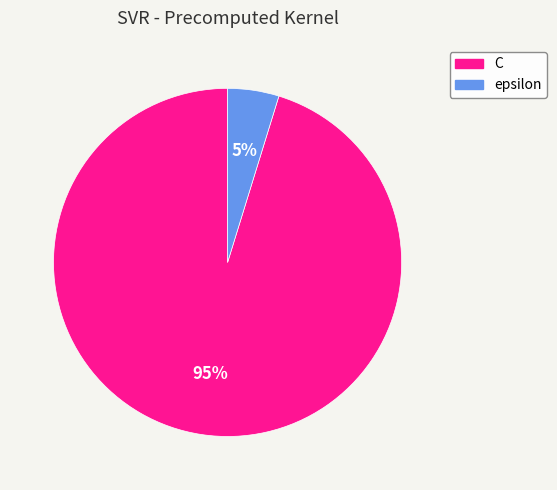

Do C and epsilon together represent more than half of the pie?

Yes